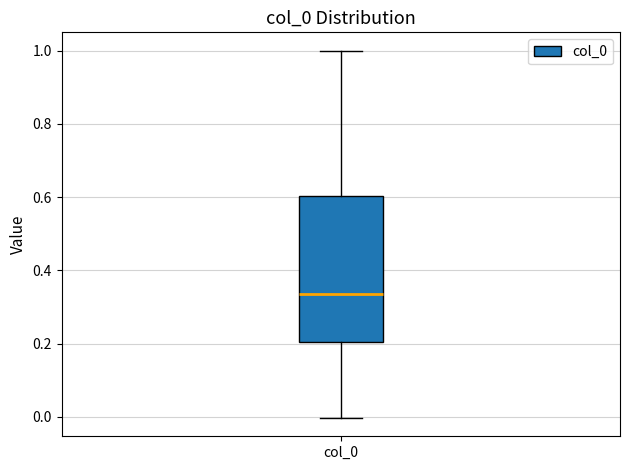

Transcribe this box plot: give where the median line is, the range the box spans, and where the two whiskers end, as read against the y-axis. The values are not printed on the chart, so give them approximately, as read against the axis.

median 0.34, box 0.20 to 0.60, whiskers 0.00 to 1.00